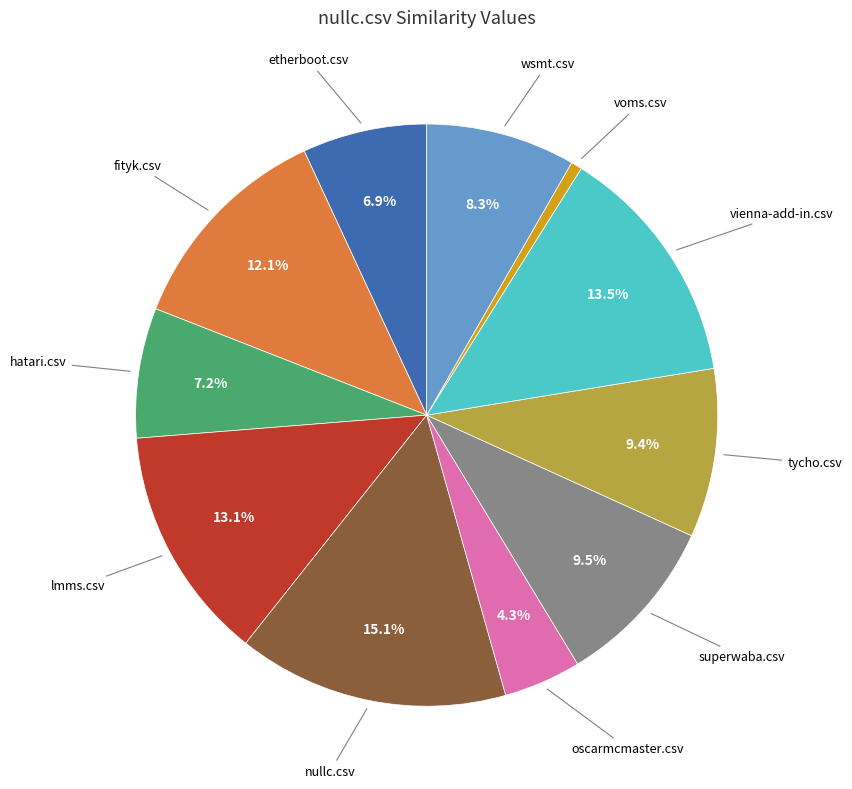

Is there any slice that represents more than half of the pie?

No